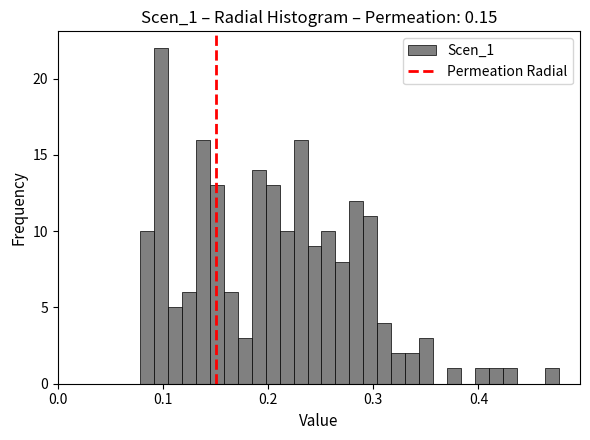

Around what value on the x-axis is the tallest bar? Give the approximate position of its centre, as read against the axis.

0.10